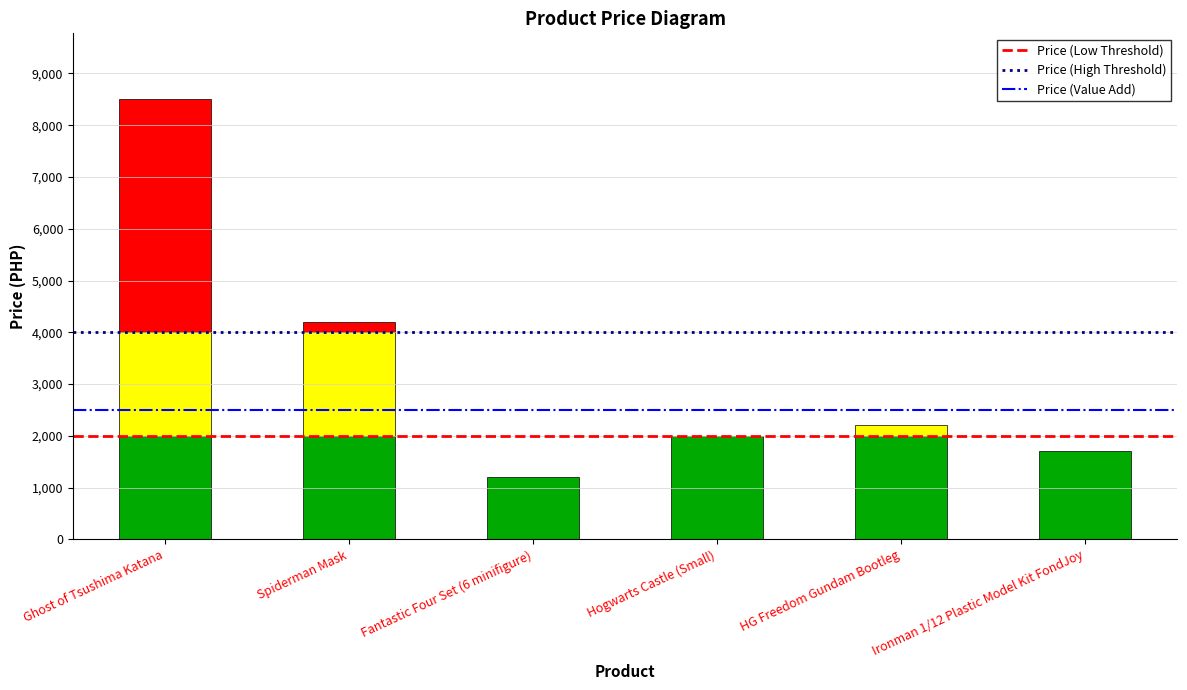

Is the value of Price (High Threshold) at Ghost of Tsushima Katana greater than the value of Price (Low Threshold) at Spiderman Mask?

Yes